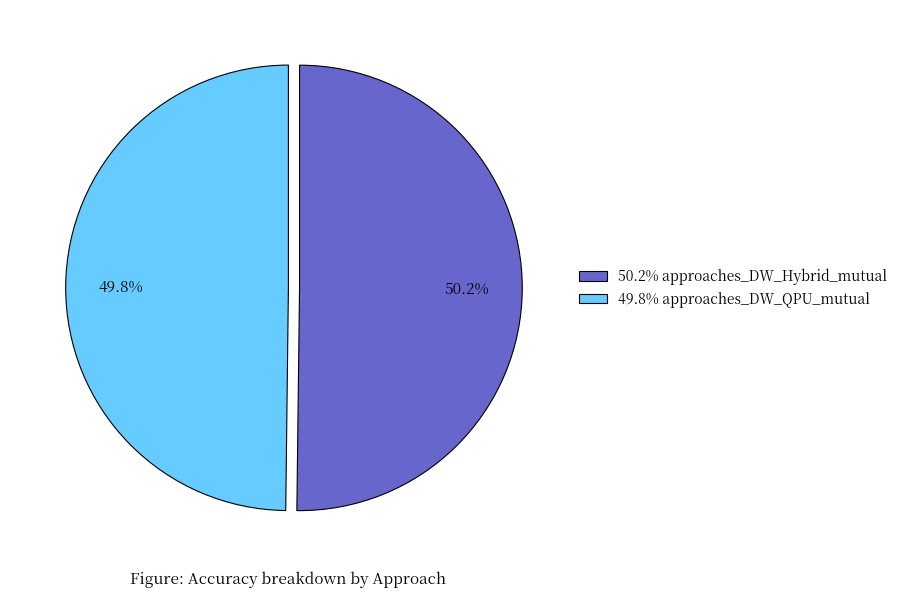

Combined, what portion of the pie is 49.8% approaches_DW_QPU_mutual and 50.2% approaches_DW_Hybrid_mutual?

100.0%